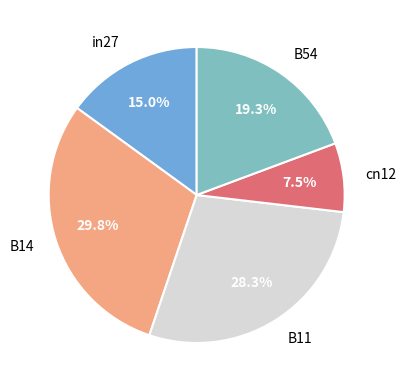

What is the ratio of the value at B11 to the value at B14?

0.9